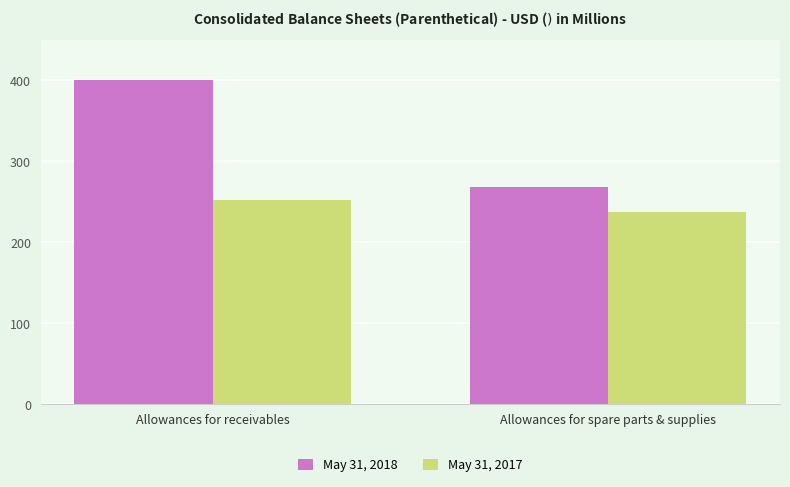

How many distinct data groups are displayed?

2